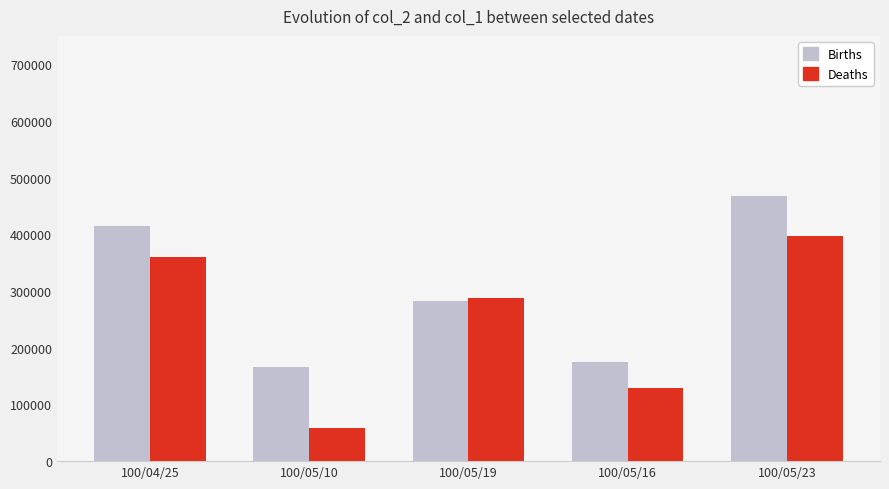

Where does the Births series first go above 282890?

100/04/25